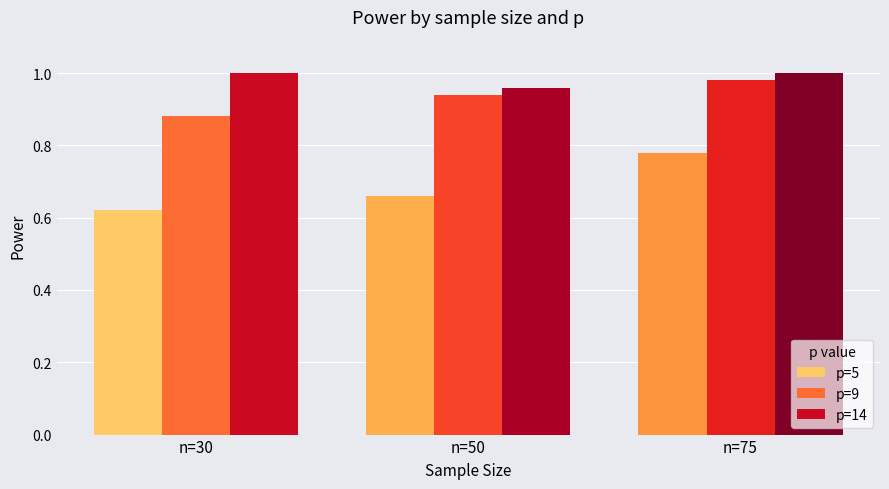

What is the spread (max minus min) of values at n=75?

0.2